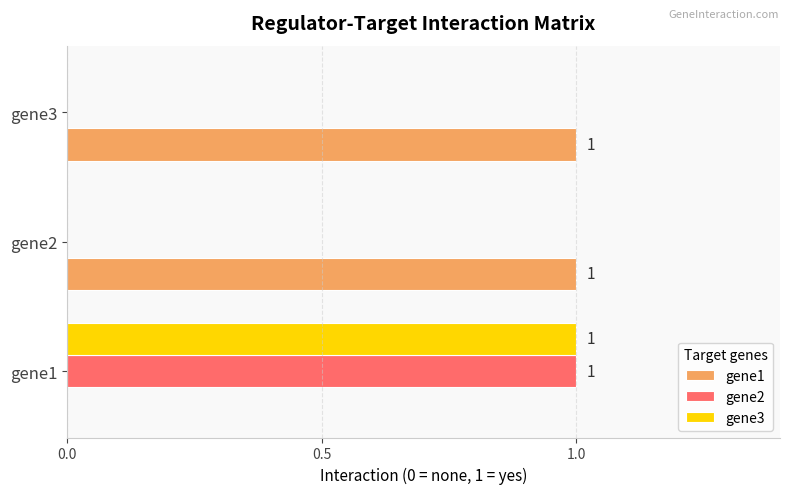

True or false: gene2 has a value of 1 at gene1.

True